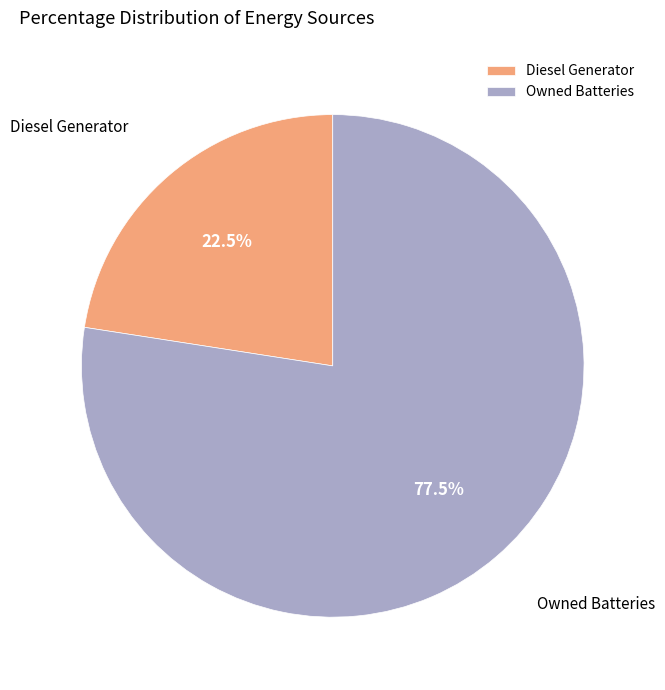

To the nearest percent, what is the average slice percentage?

50%